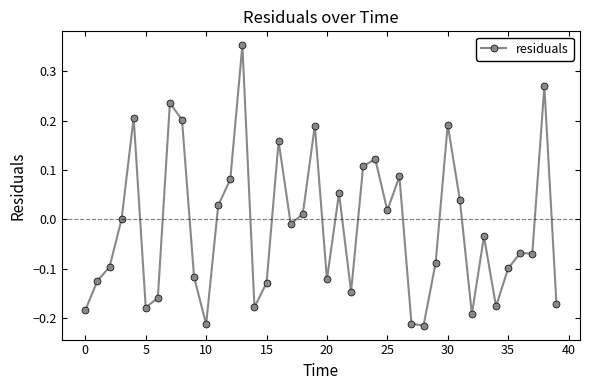

True or false: there are more than 0 points higher than both neighbors.

True